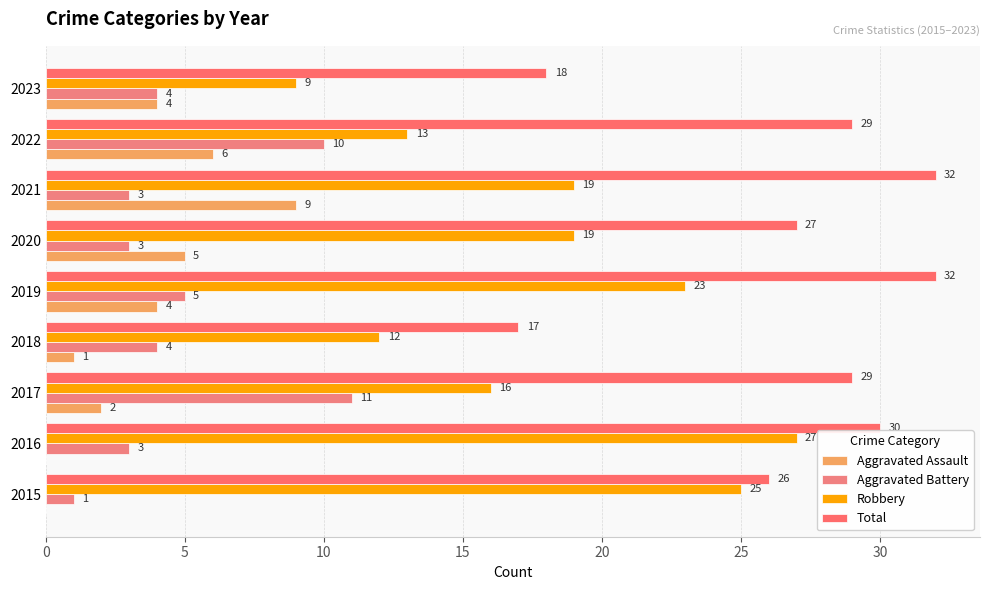

How many Aggravated Assault values are between 1 and 5?

5